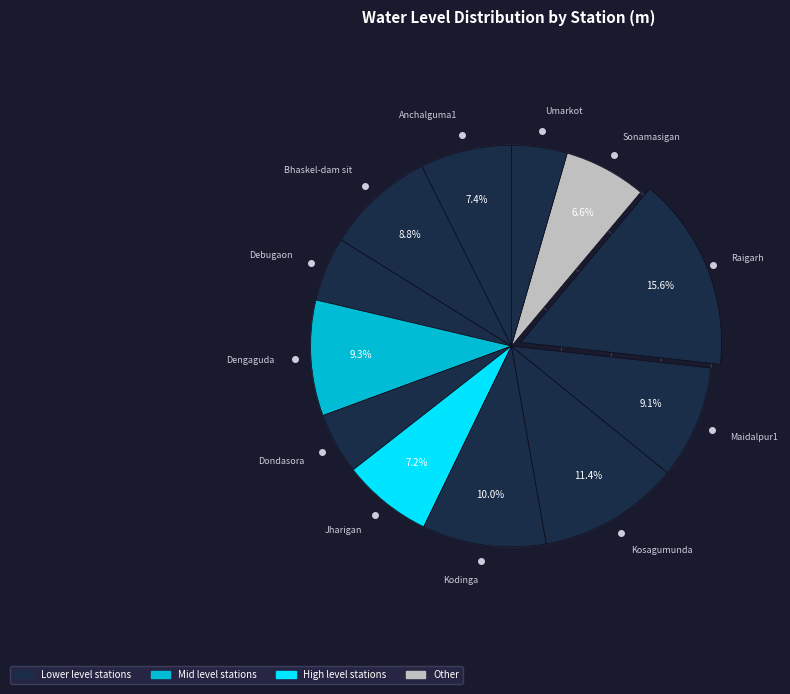

Which slice is the largest?

Raigarh